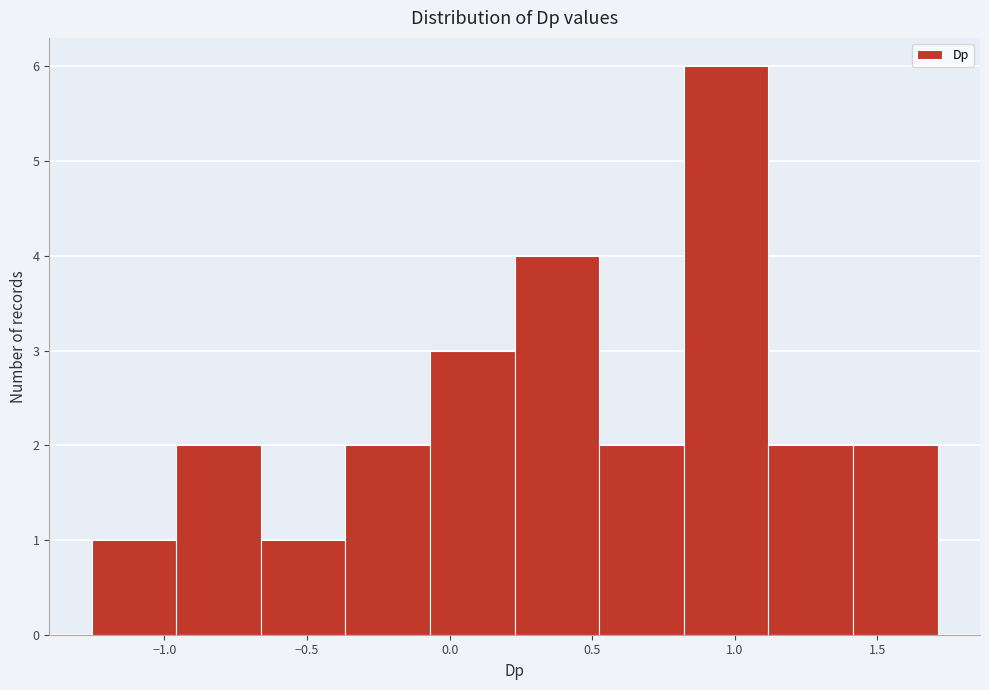

Reading left to right, transcribe this chart: for each bar, give the range it covers on the x-axis and its height. Neither the bar edges nor the heights are printed on the chart, so give them approximately, as read against the axes.

-1.25 to -0.95: 1
-0.95 to -0.65: 2
-0.65 to -0.35: 1
-0.35 to -0.05: 2
-0.05 to 0.25: 3
0.25 to 0.50: 4
0.50 to 0.80: 2
0.80 to 1.10: 6
1.10 to 1.40: 2
1.40 to 1.70: 2